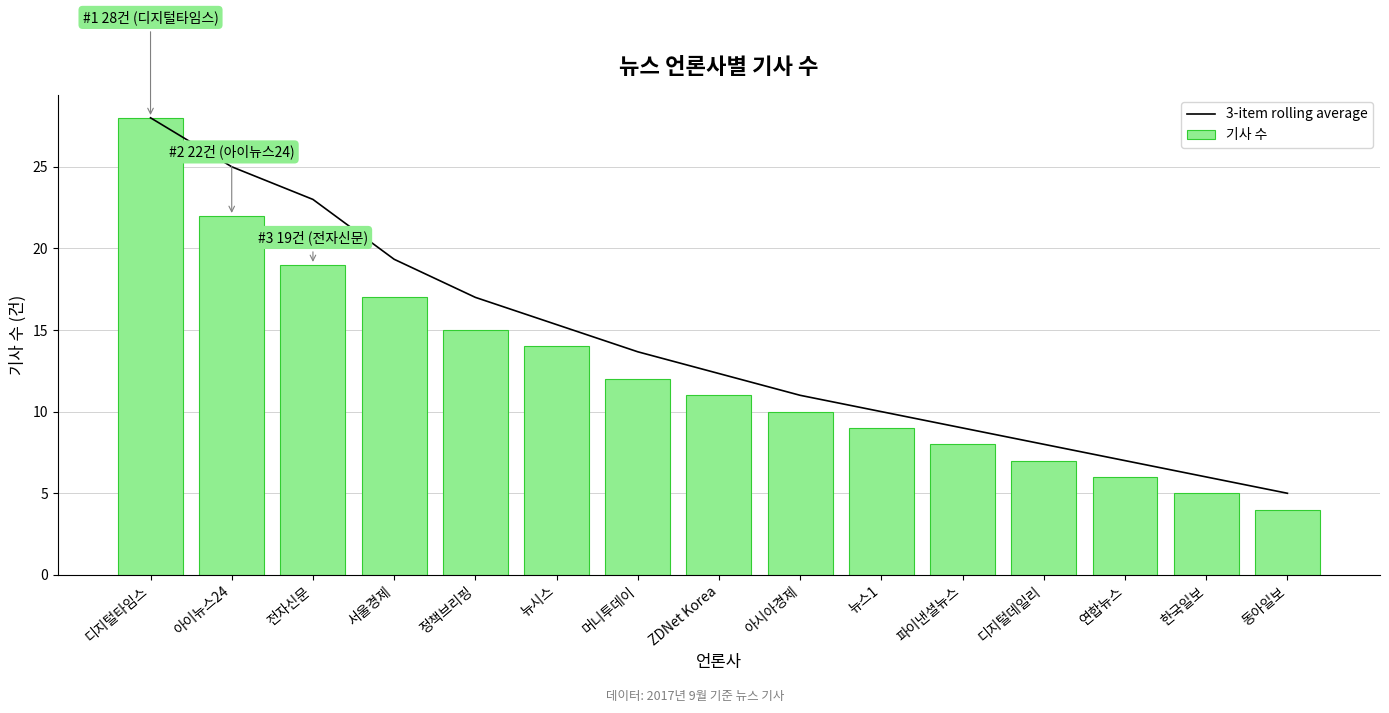

What position from the left is 뉴시스?

6